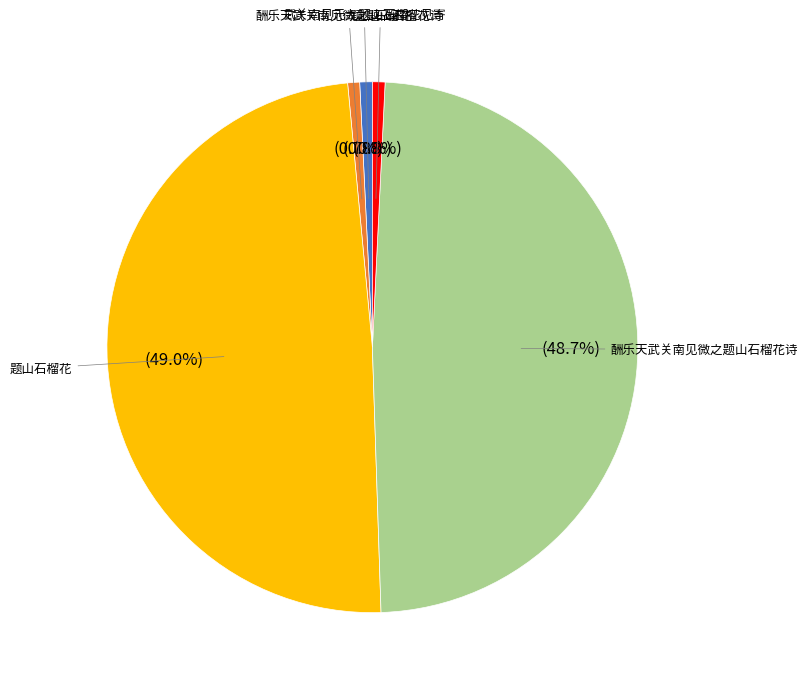

Is there any slice that represents more than half of the pie?

No